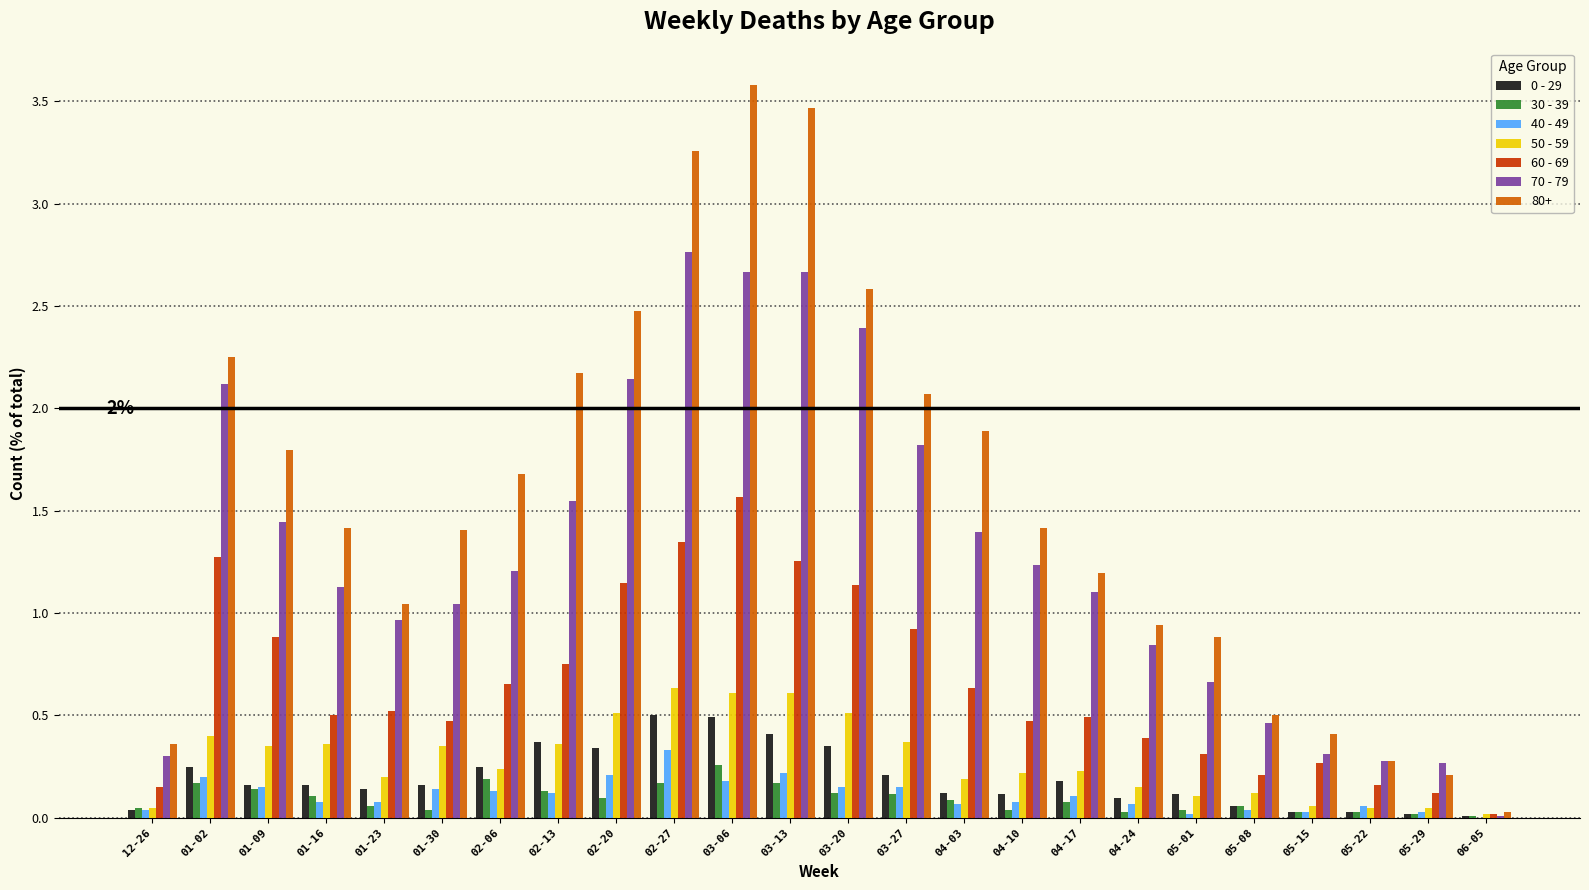

True or false: 0 - 29 has a value of 0.0 at 06-05.

True